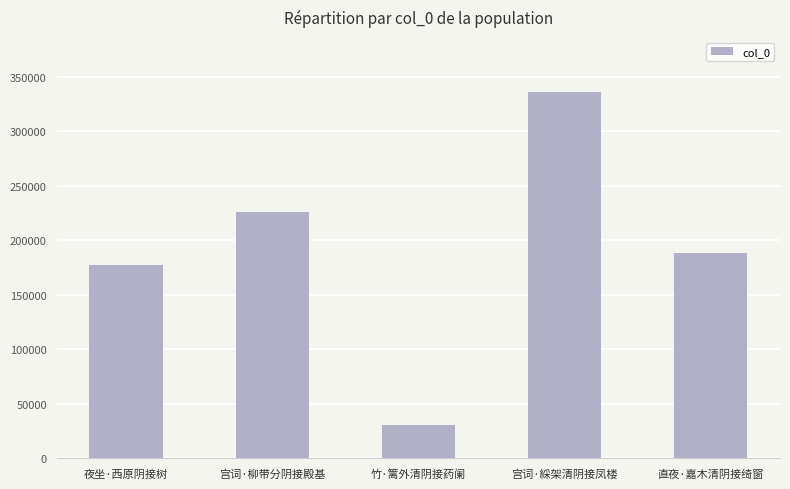

The value at 竹·篱外清阴接药阑 is 12961. True or false?

False